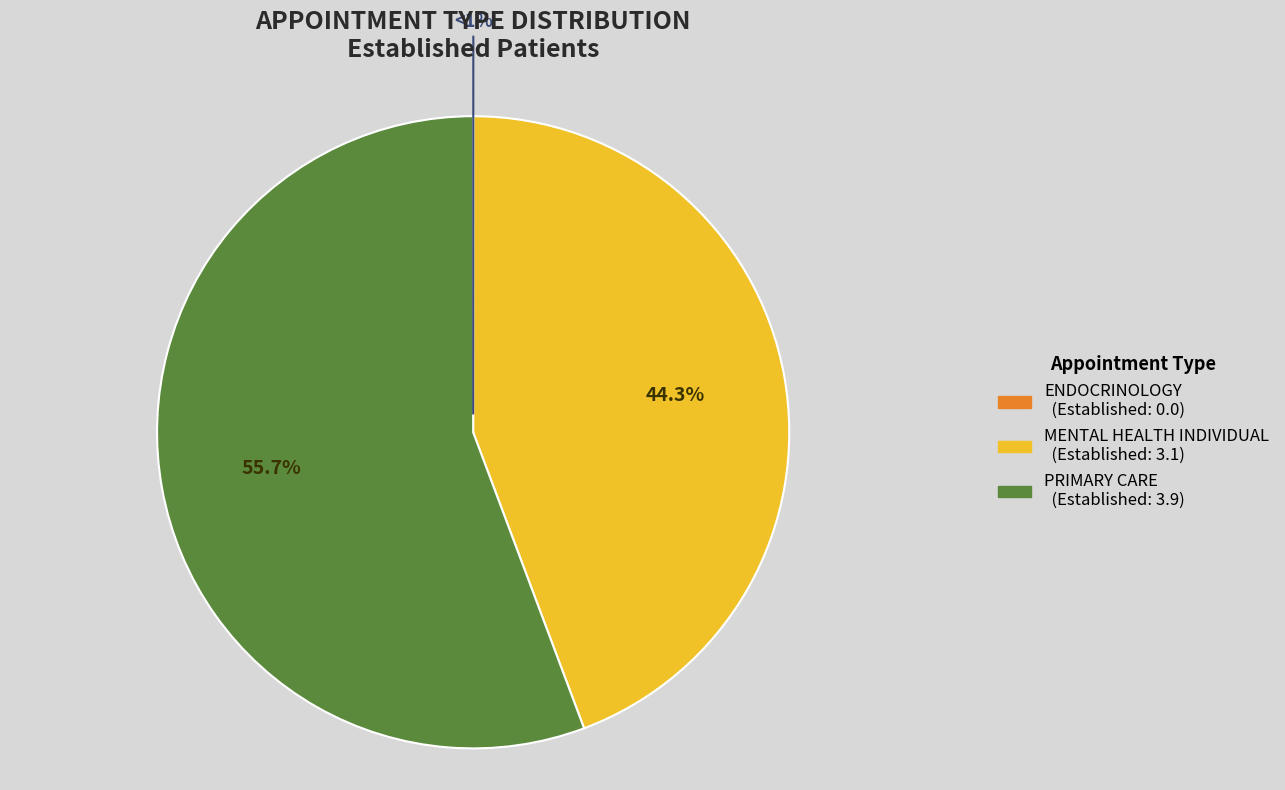

Which category has the smallest portion of the pie?

ENDOCRINOLOGY